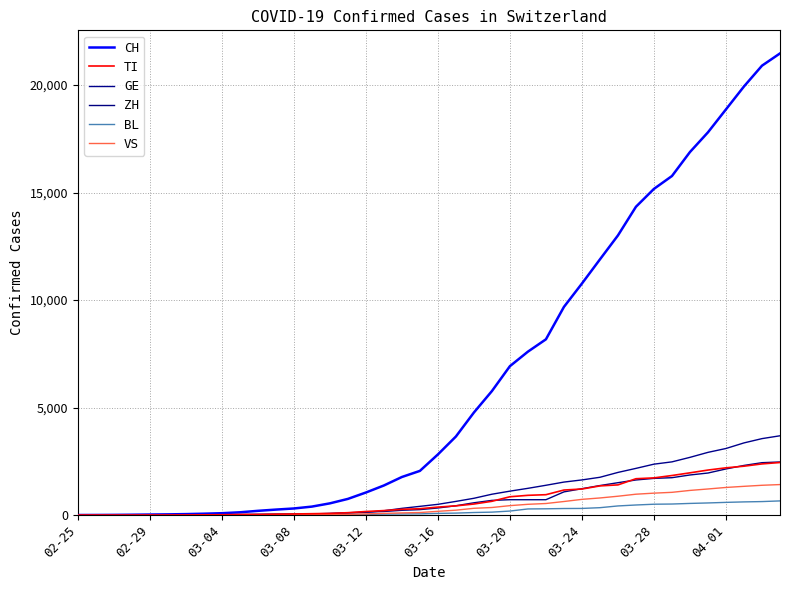

True or false: GE has more than 1 interior local peaks.

False